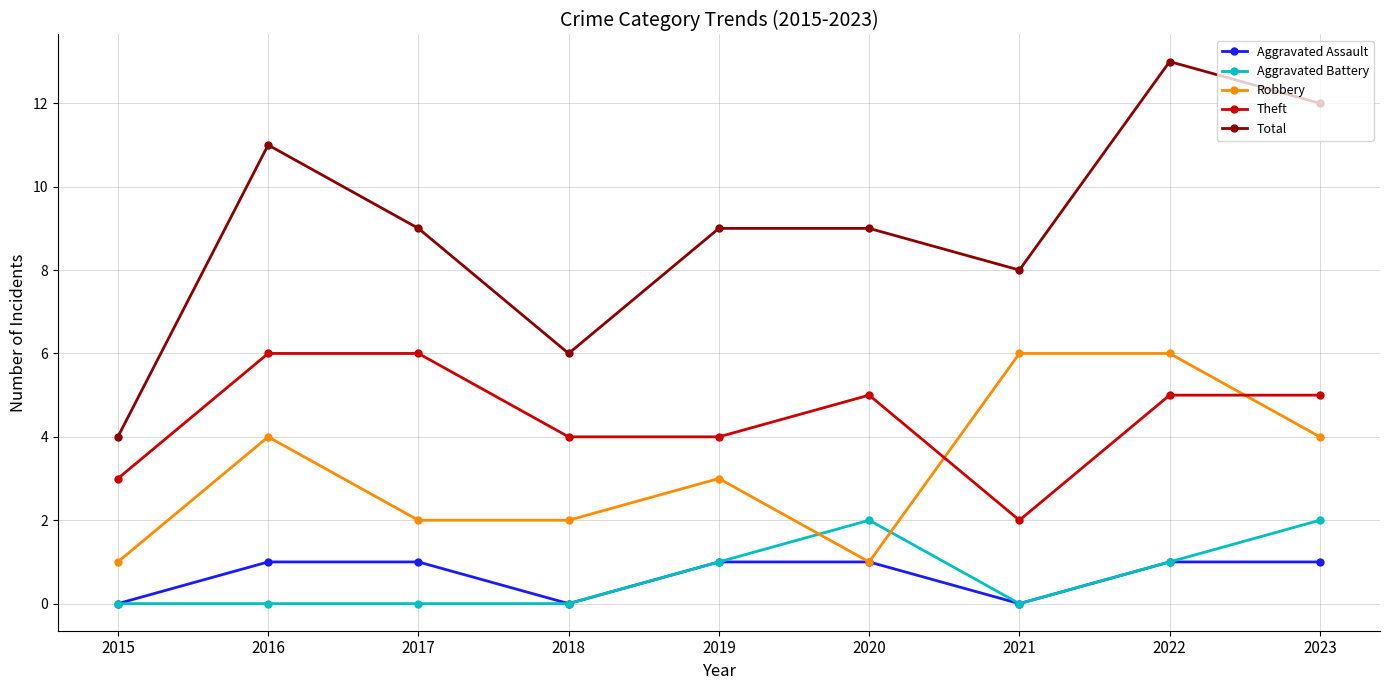

Does the chart have visible grid lines?

Yes